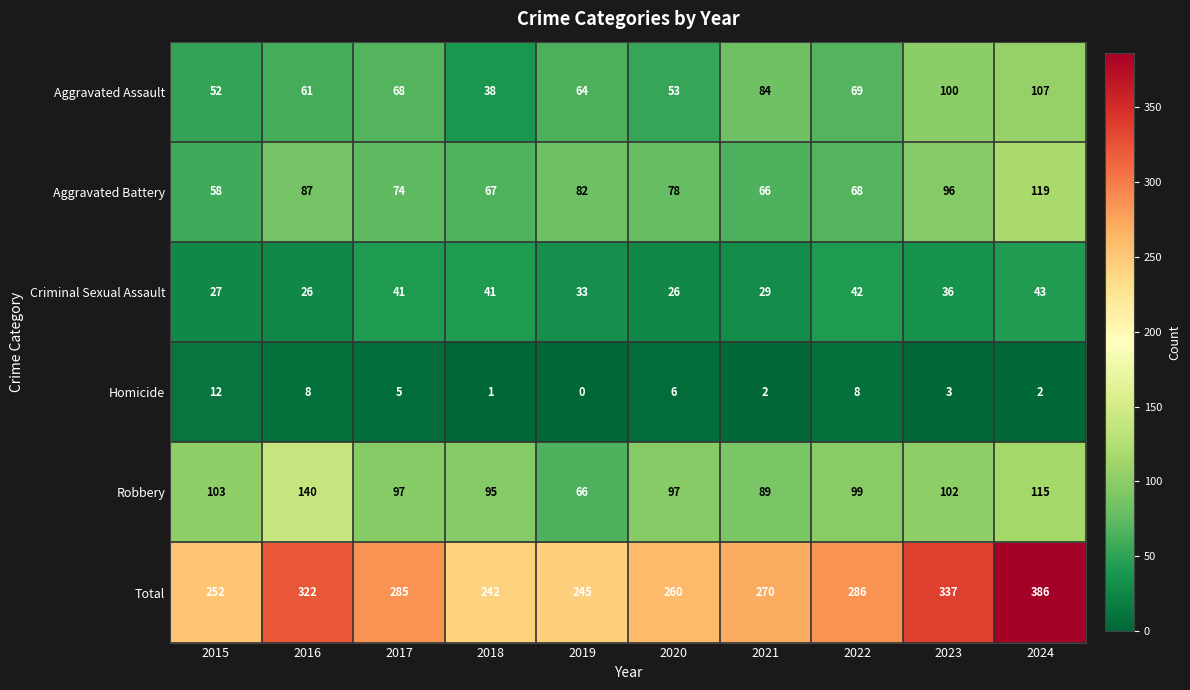

Is it true that Aggravated Battery equals 82 at 2019?

True